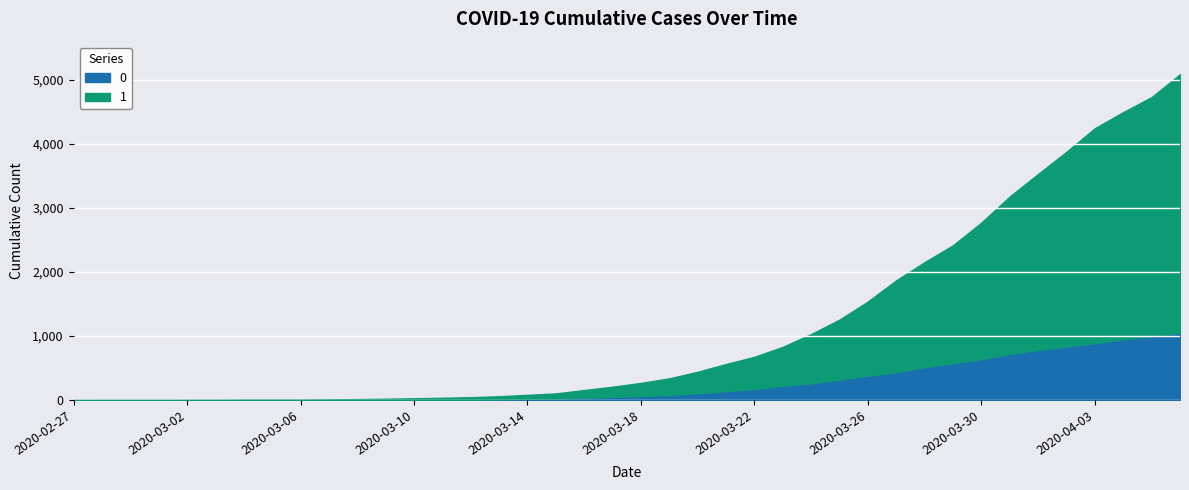

At which label does 1 first exceed 269?

2020-03-19